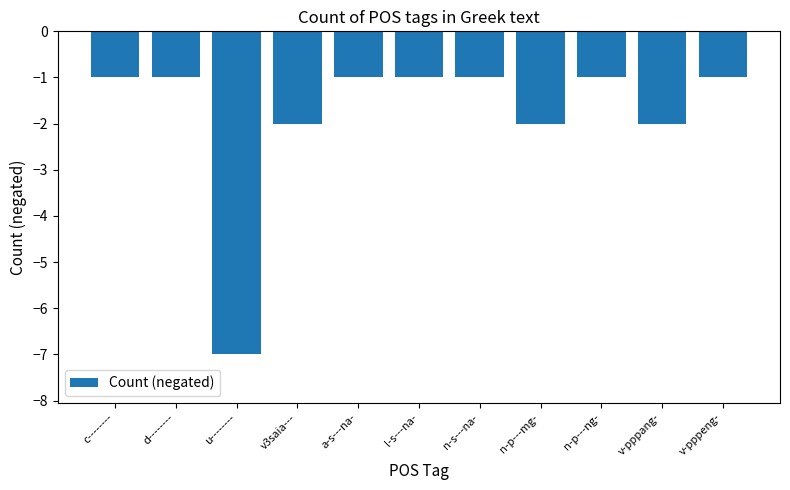

What is the sum of the values at v-pppeng- and n-p---ng-?

-2